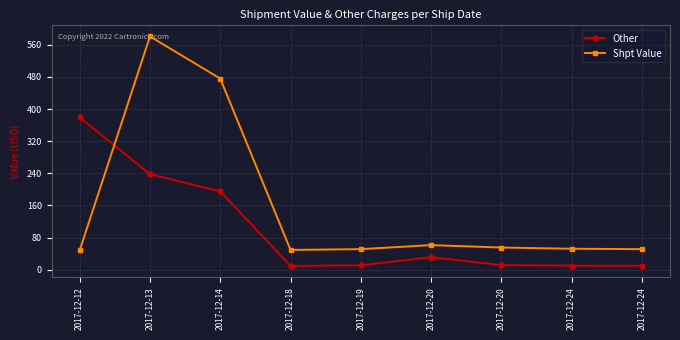

How many lines are shown in the chart?

2